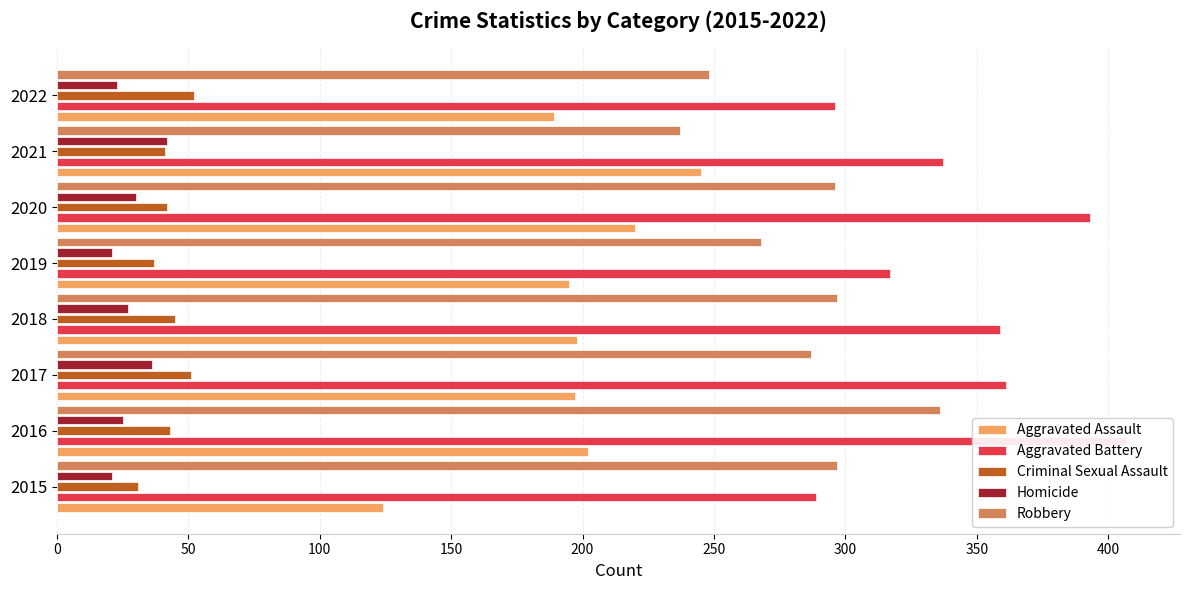

What are all the series names shown in the legend?

Aggravated Assault, Aggravated Battery, Criminal Sexual Assault, Homicide, Robbery